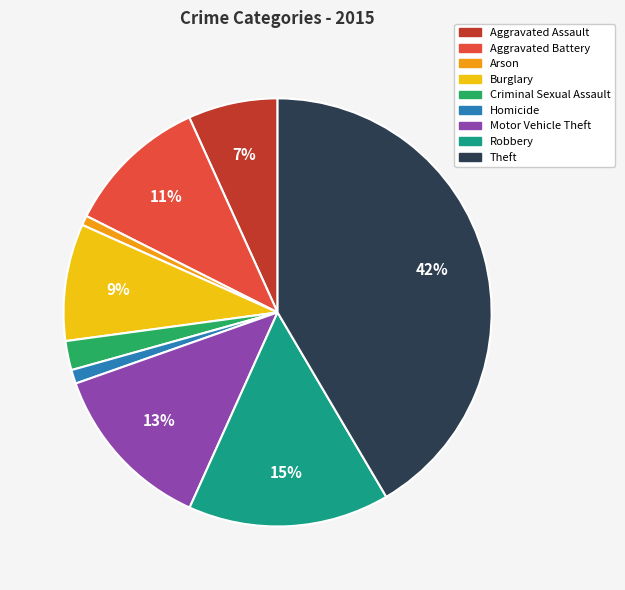

How many slices are in this pie chart?

9